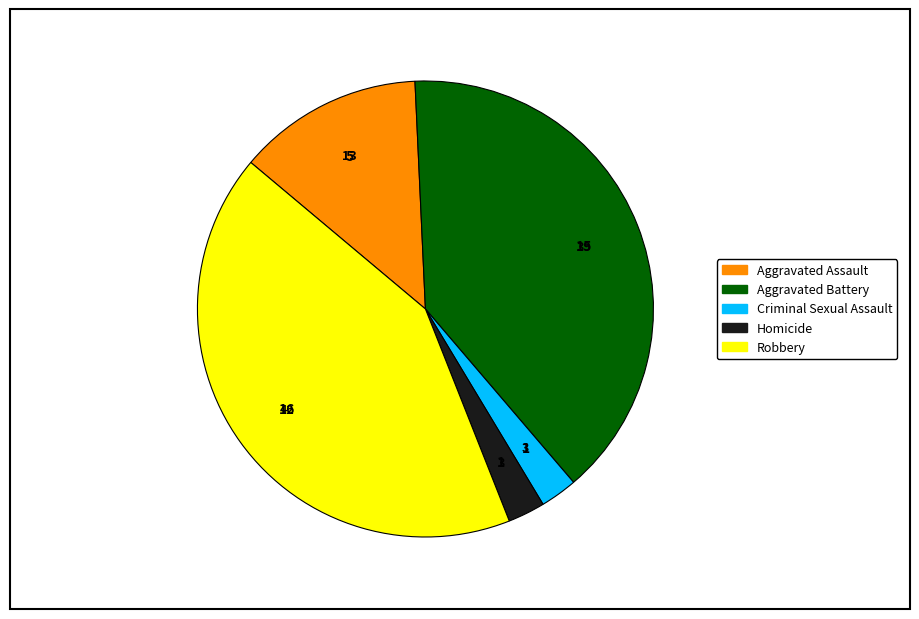

Combined, do Criminal Sexual Assault and Aggravated Battery account for over 50%?

No